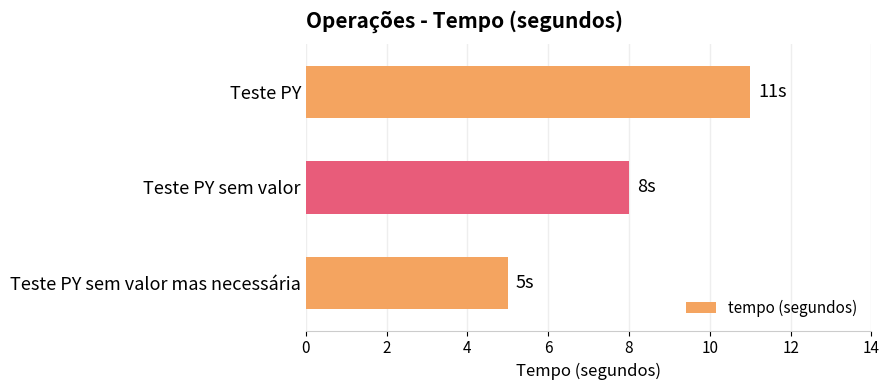

Rank the categories by value from highest to lowest.

Teste PY, Teste PY sem valor, Teste PY sem valor mas necessária